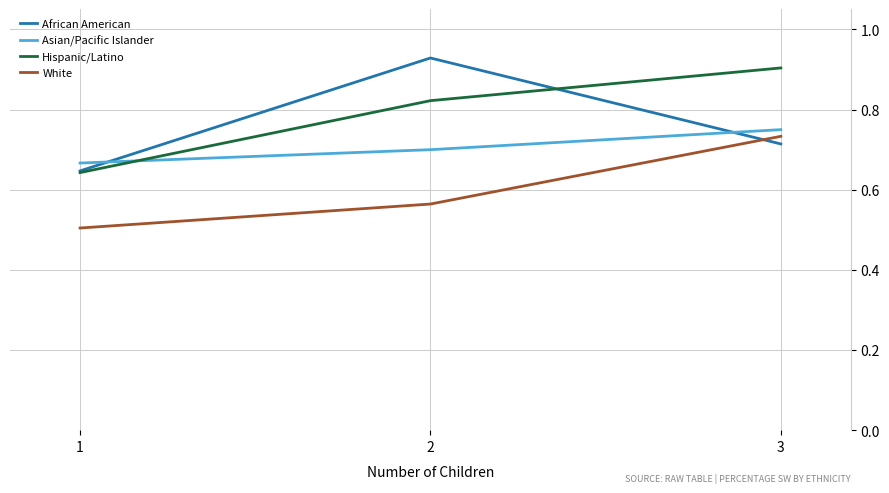

At which category is the sum across all series the highest?

3